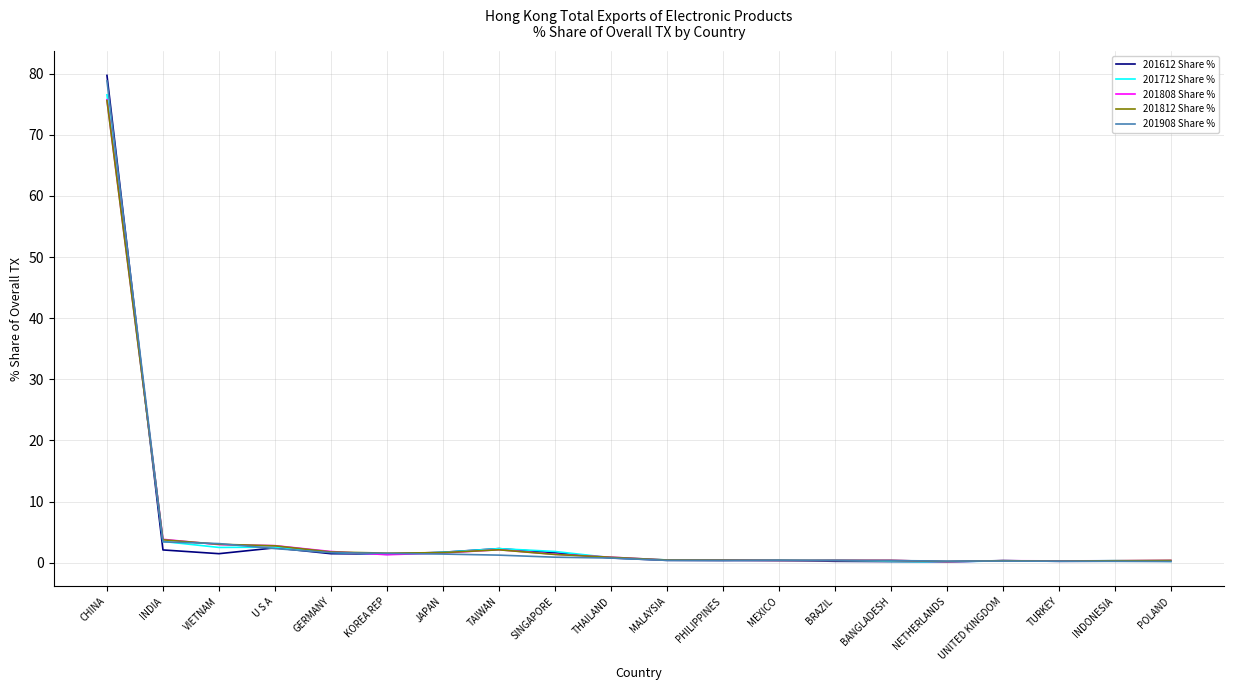

Which category has the highest value across all series?

CHINA